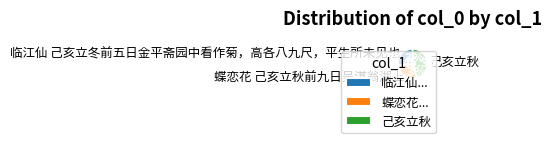

To the nearest percent, what is the difference between the largest and smallest slice percentages?

18%